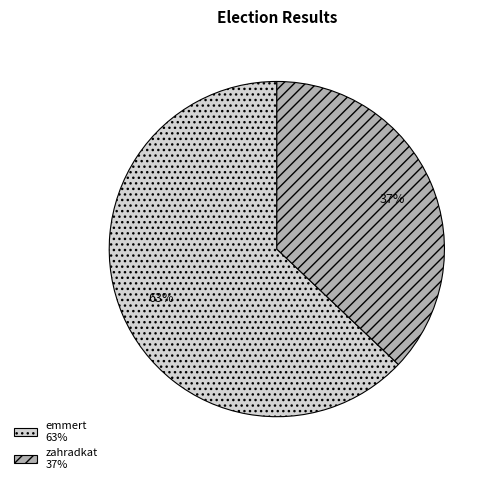

Approximately how many times larger is the value at zahradkat 37% compared to emmert 63%?

0.6